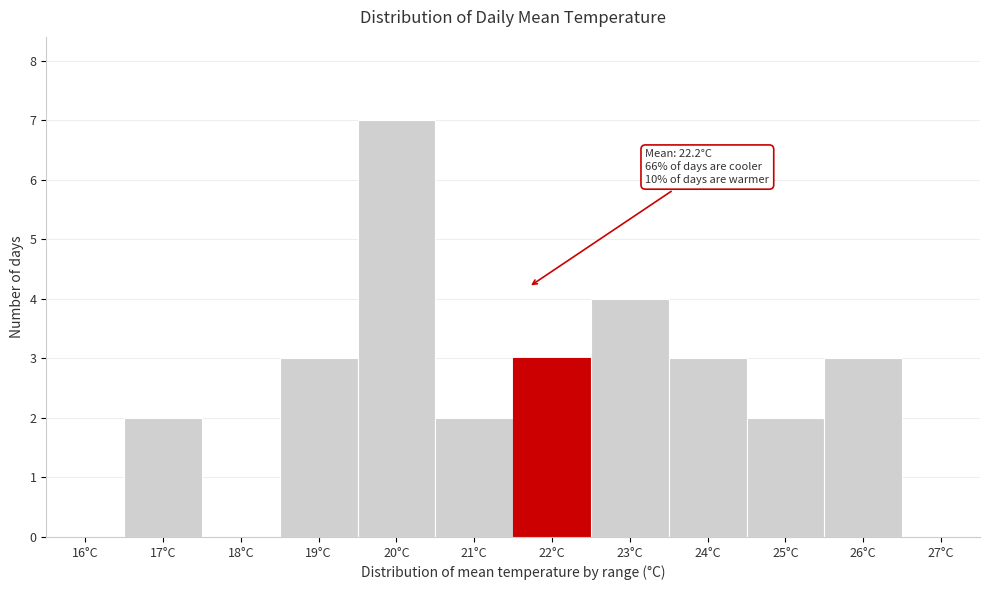

Reading left to right, list all the values displayed in this chart.

16°C=0	17°C=2	18°C=0	19°C=3	20°C=7	21°C=2	22°C=3	23°C=4	24°C=3	25°C=2	26°C=3	27°C=0